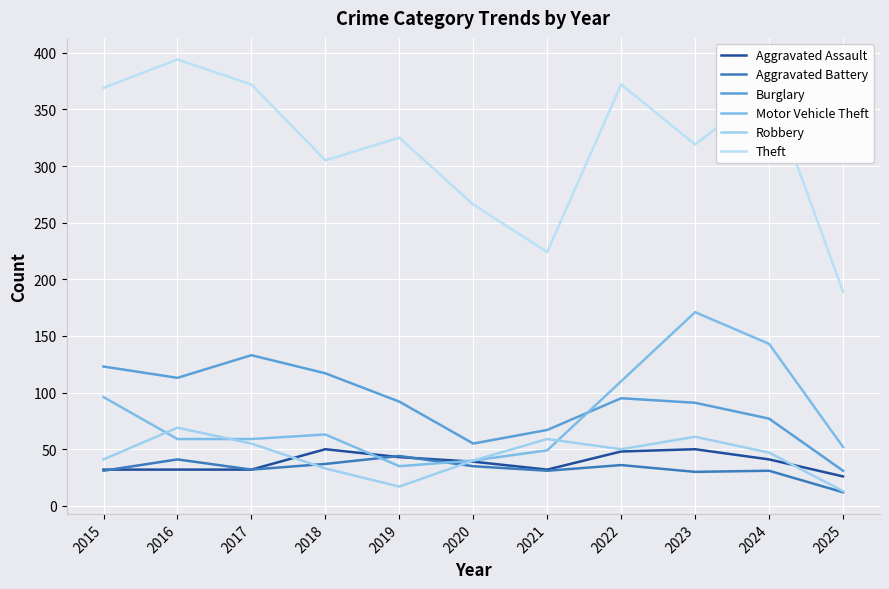

Read the Robbery value at 2016.

69